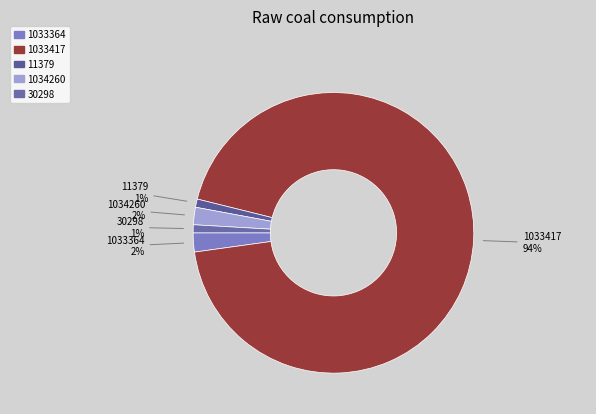

To the nearest percent, what percentage of the pie is 30298?

1%